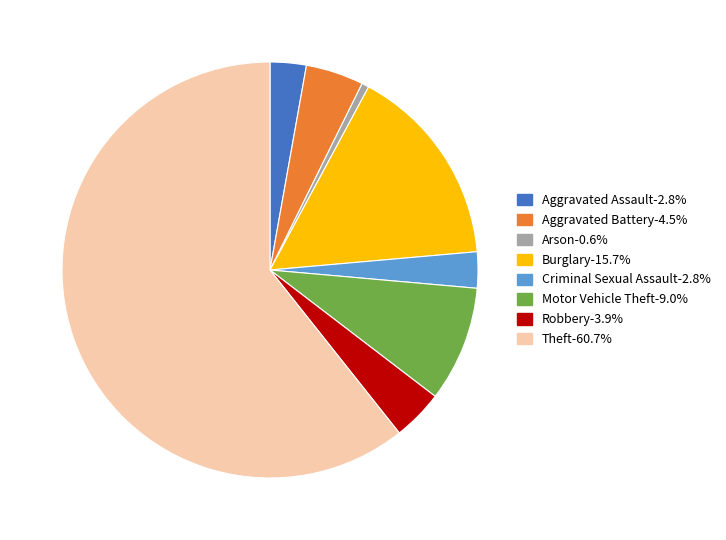

How many segments does this pie chart have?

8